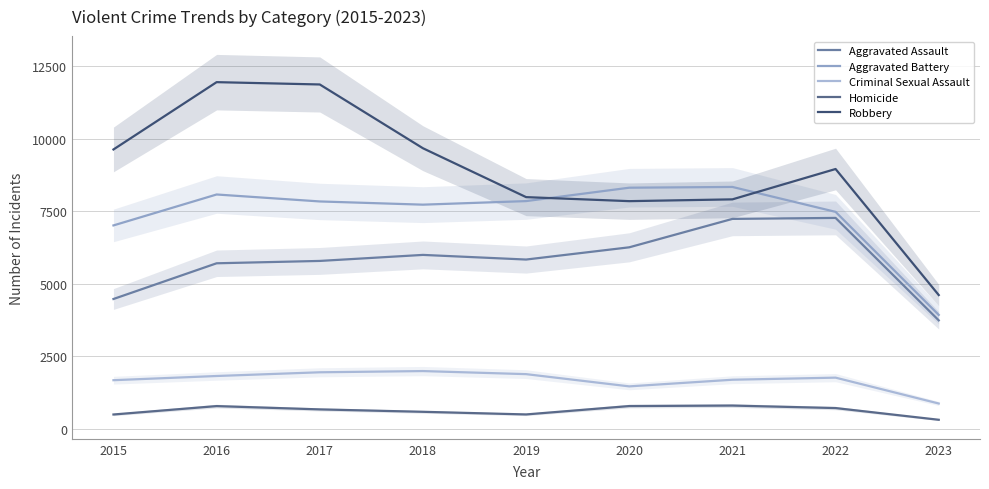

What is the minimum value for Criminal Sexual Assault?

875